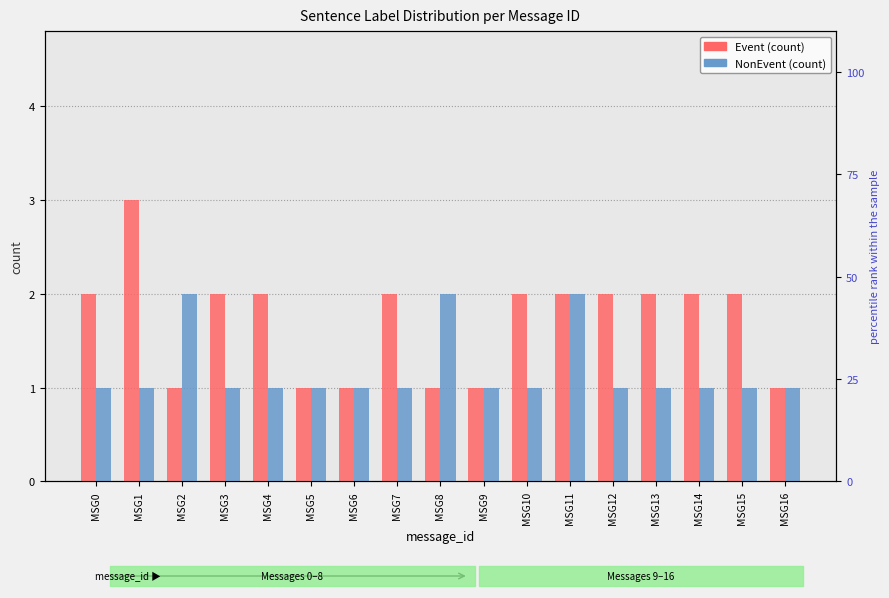

Are the bars grouped side by side (vs. stacked)?

Yes